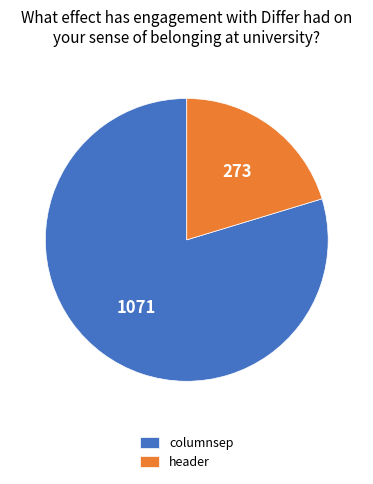

Is header the majority of the pie?

No